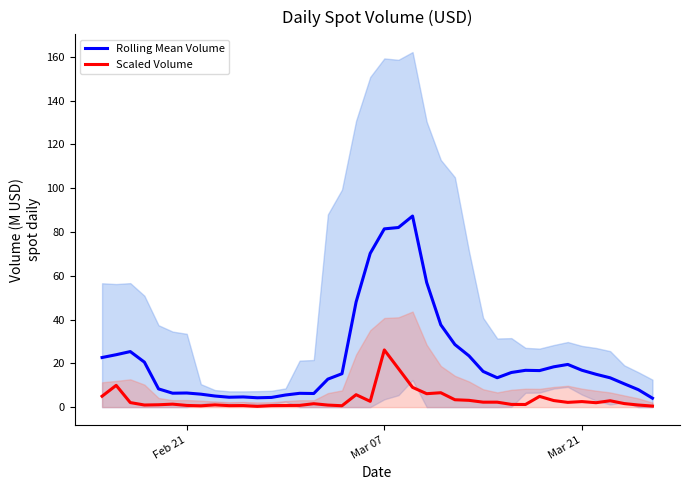

True or false: Scaled Volume has a value of 35.7 at Mar 07.

False